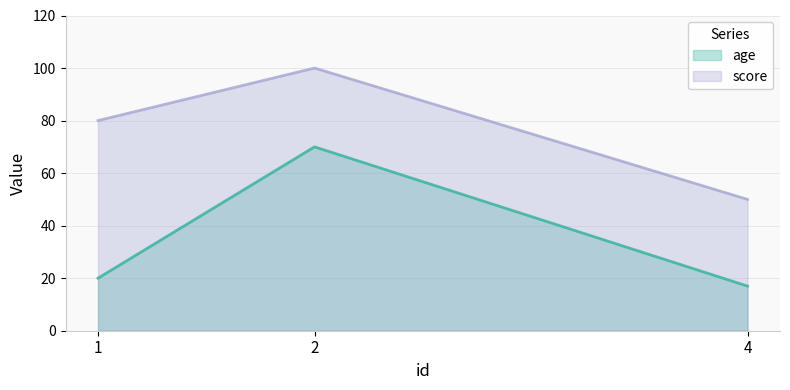

Rank the series by their average value, from highest to lowest.

score, age